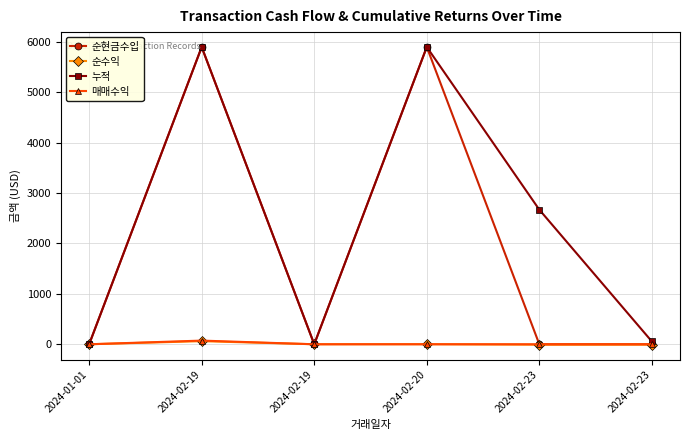

How many values in the 누적 series exceed 2669?

3